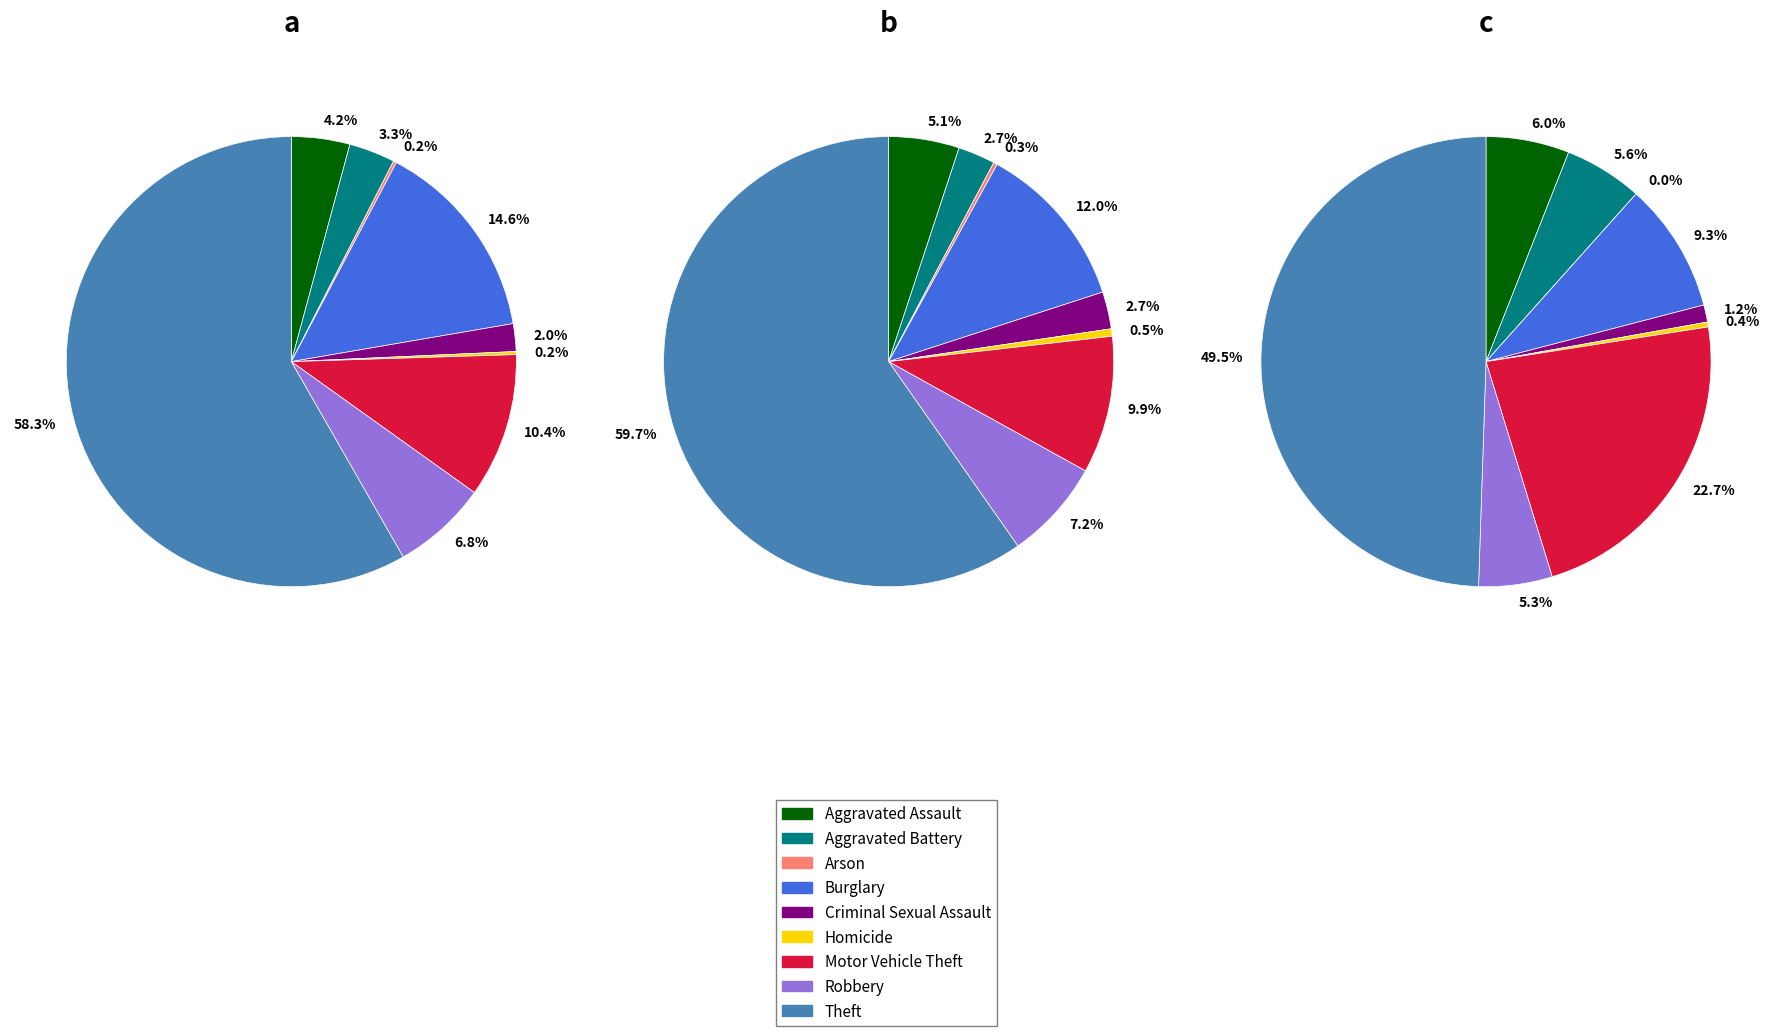

What percentage is the 4 slice, to the nearest percent?

1%